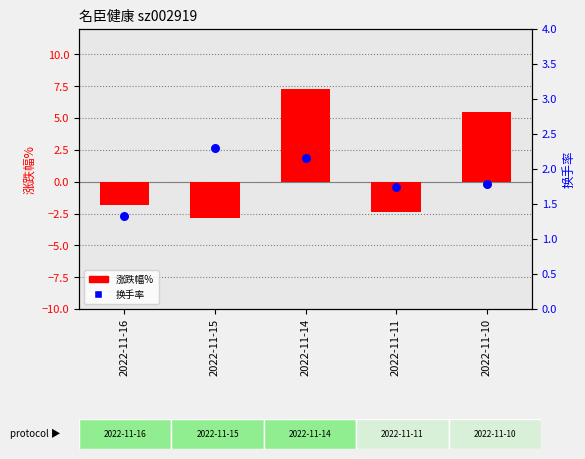

At how many categories does at least one series exceed 3?

2